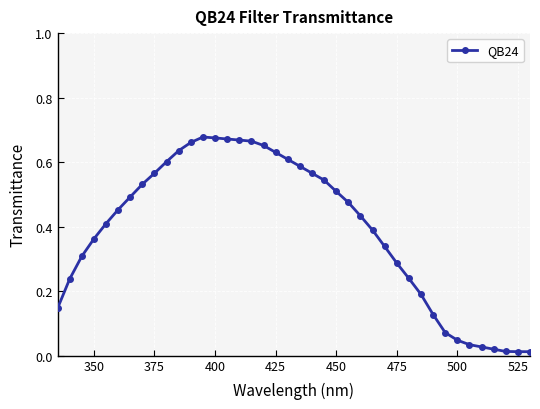

True or false: there are more than 0 points higher than both neighbors.

True